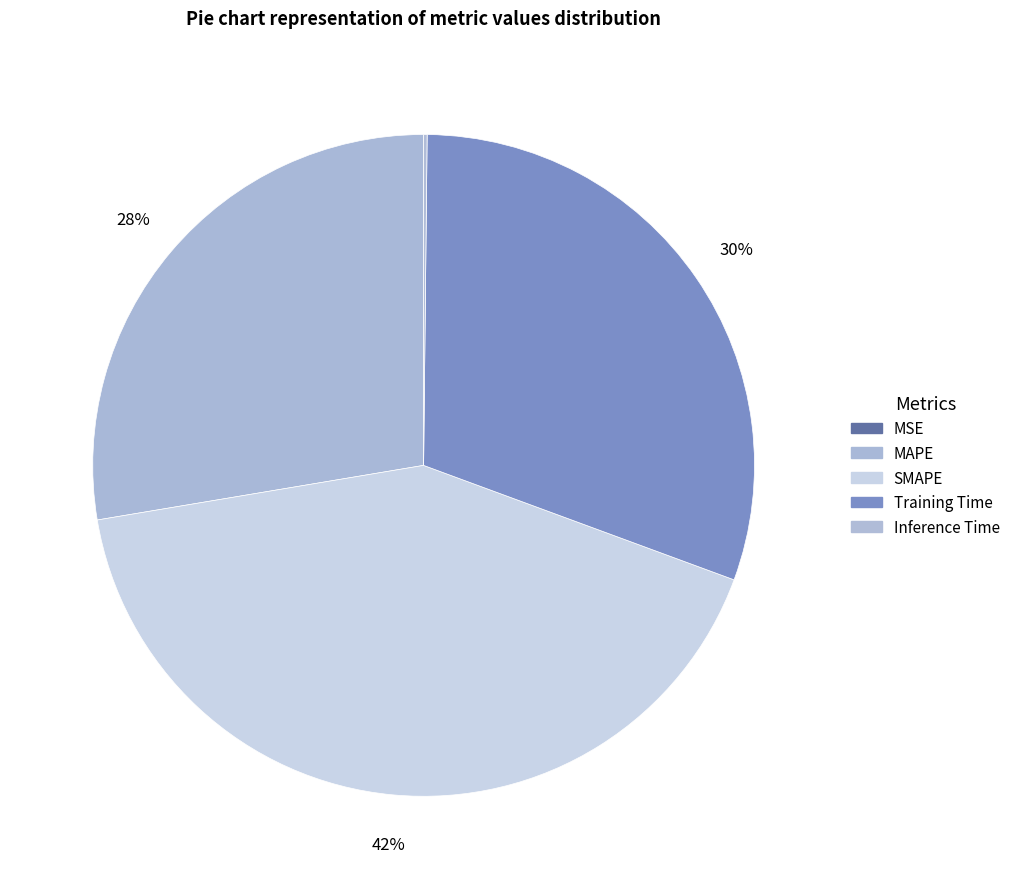

What percentage is the Training Time slice, to the nearest percent?

30%